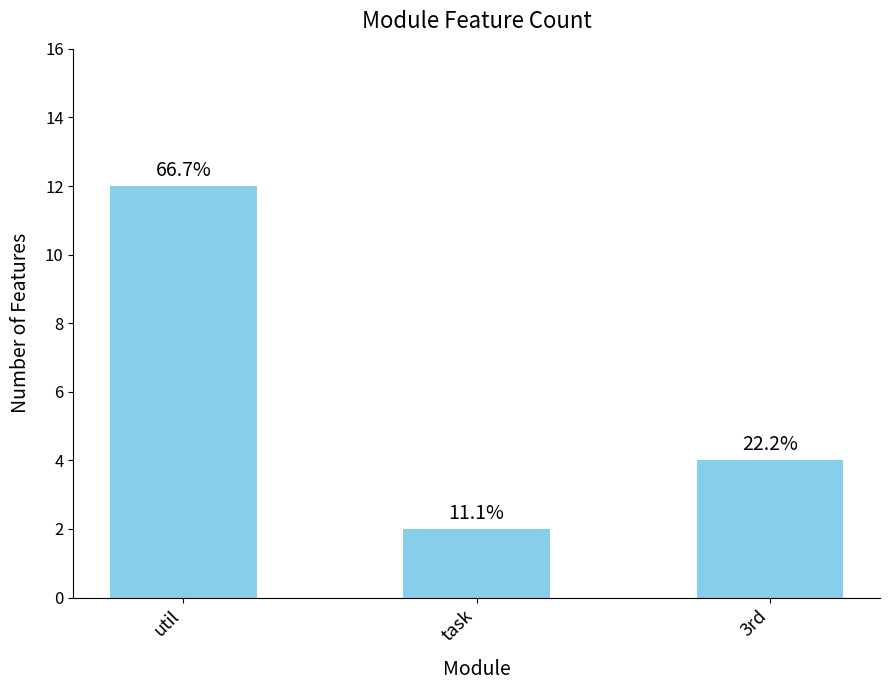

At which label is the value closest to 7?

3rd